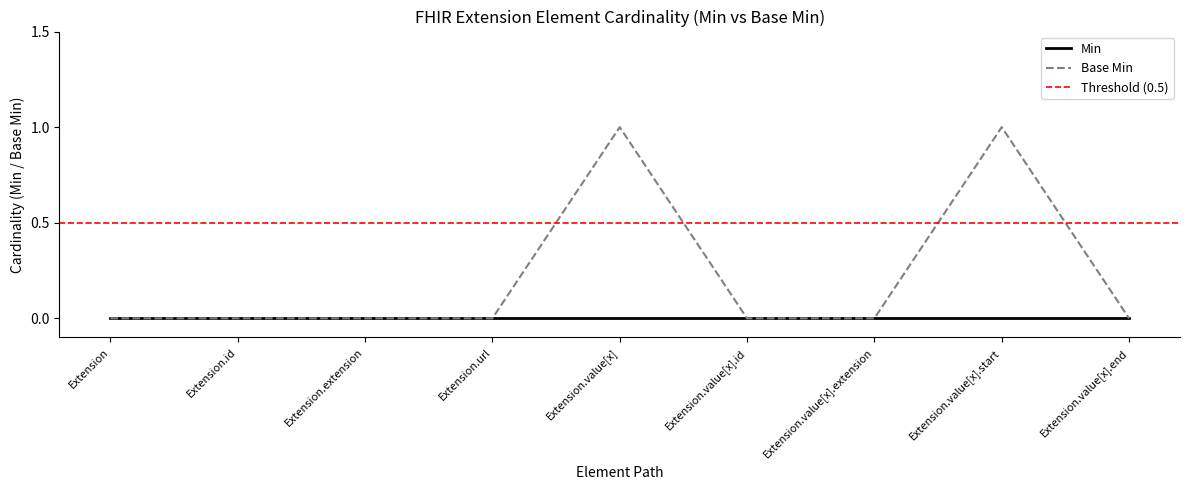

What is the sum of all values?

2